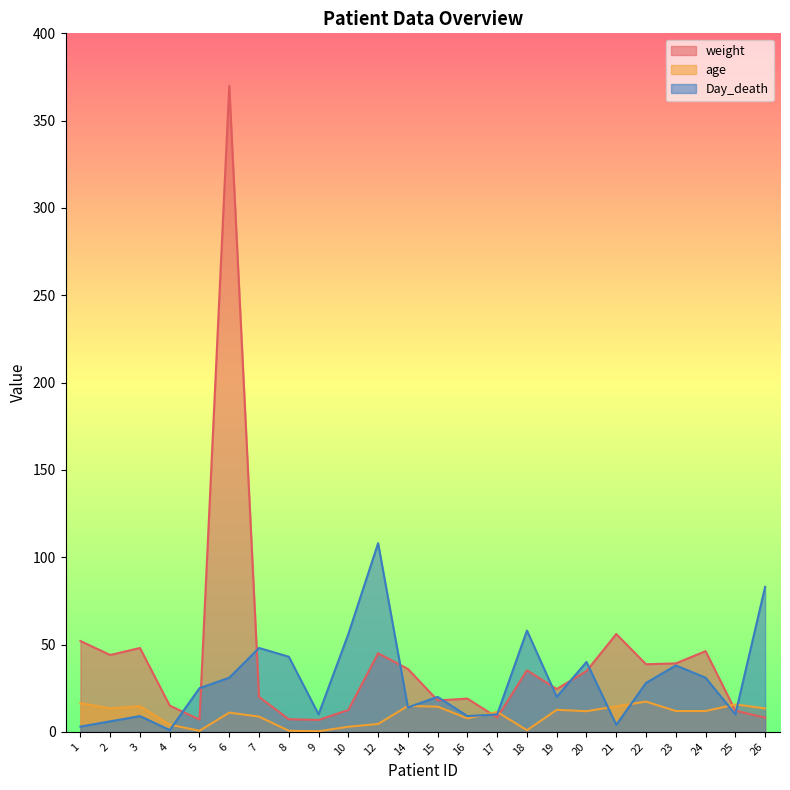

How many distinct data groups are displayed?

3